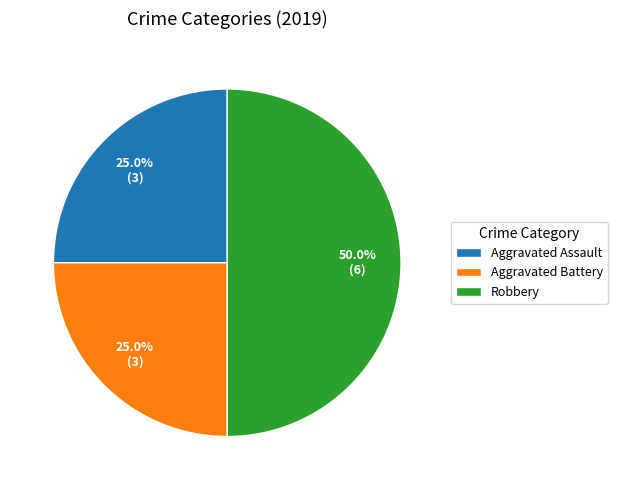

Does Aggravated Assault account for over 50% of the chart?

No